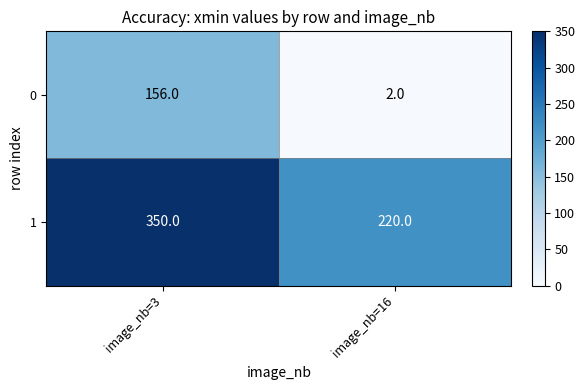

At image_nb=16, list the series in order from largest to smallest.

1, 0